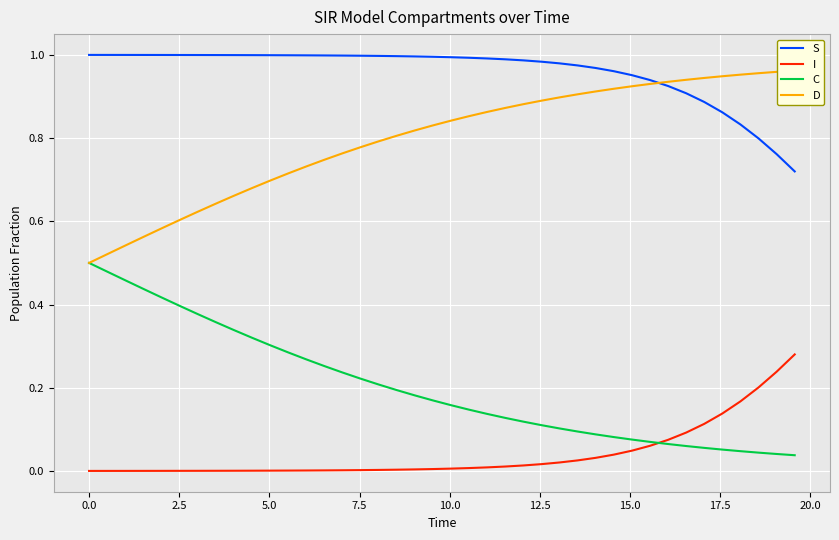

Reading left to right, what are all the values shown in this chart?

S: 1.0	1.0	1.0	1.0	1.0	1.0	1.0	1.0	1.0	1.0	1.0	1.0	1.0	1.0	1.0	1.0	1.0	1.0	1.0	1.0	1.0	1.0	1.0	1.0	1.0	1.0	1.0	1.0	1.0	1.0	1.0	0.9	0.9	0.9	0.9	0.9	0.8	0.8	0.8	0.7
I: 0.0	0.0	0.0	0.0	0.0	0.0	0.0	0.0	0.0	0.0	0.0	0.0	0.0	0.0	0.0	0.0	0.0	0.0	0.0	0.0	0.0	0.0	0.0	0.0	0.0	0.0	0.0	0.0	0.0	0.0	0.0	0.1	0.1	0.1	0.1	0.1	0.2	0.2	0.2	0.3
C: 0.5	0.5	0.5	0.4	0.4	0.4	0.4	0.4	0.3	0.3	0.3	0.3	0.3	0.3	0.2	0.2	0.2	0.2	0.2	0.2	0.2	0.1	0.1	0.1	0.1	0.1	0.1	0.1	0.1	0.1	0.1	0.1	0.1	0.1	0.1	0.1	0.0	0.0	0.0	0.0
D: 0.5	0.5	0.5	0.6	0.6	0.6	0.6	0.6	0.7	0.7	0.7	0.7	0.7	0.7	0.8	0.8	0.8	0.8	0.8	0.8	0.8	0.9	0.9	0.9	0.9	0.9	0.9	0.9	0.9	0.9	0.9	0.9	0.9	0.9	0.9	0.9	1.0	1.0	1.0	1.0